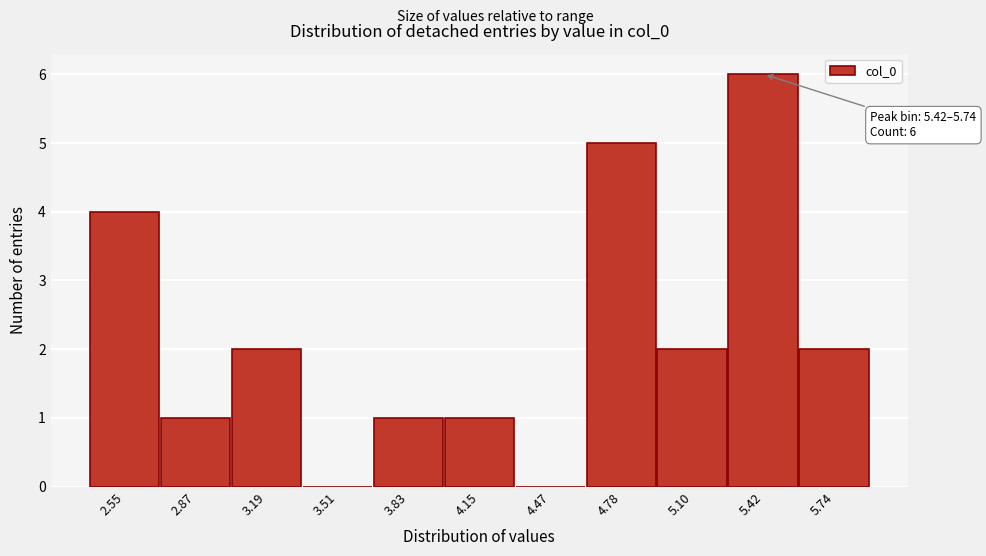

Reading left to right, list all the values displayed in this chart.

2.55=4	2.87=1	3.19=2	3.51=0	3.83=1	4.15=1	4.47=0	4.78=5	5.10=2	5.42=6	5.74=2